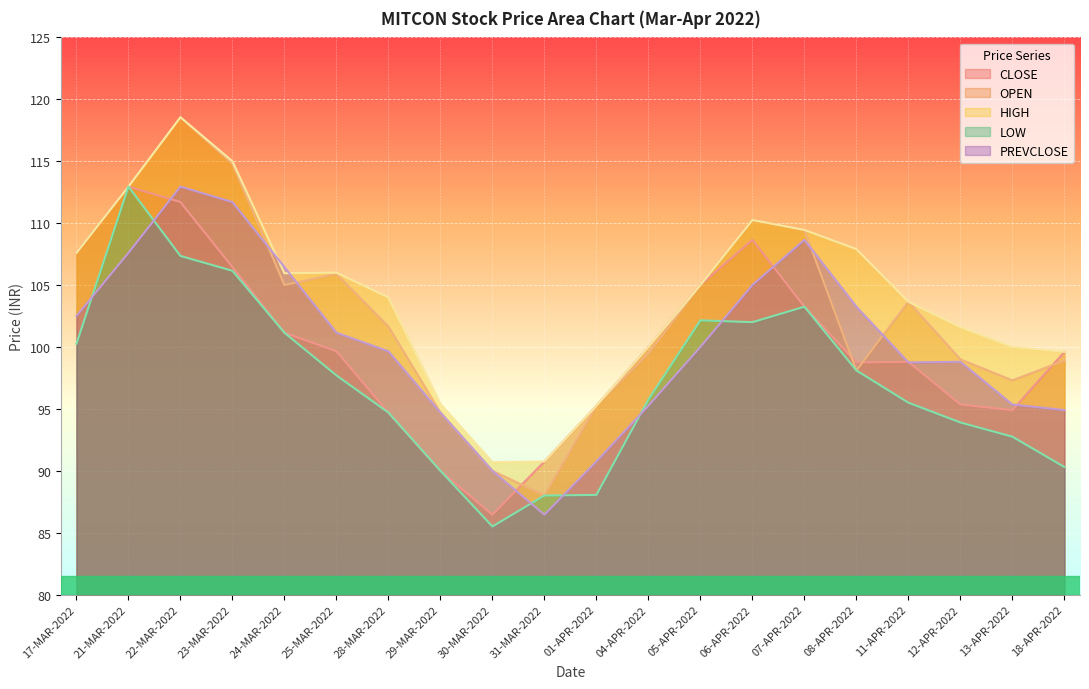

Reading left to right, list all the values displayed in this chart.

CLOSE: 17-MAR-2022=107.6	21-MAR-2022=113.0	22-MAR-2022=111.7	23-MAR-2022=106.5	24-MAR-2022=101.2	25-MAR-2022=99.7	28-MAR-2022=94.7	29-MAR-2022=90.0	30-MAR-2022=86.5	31-MAR-2022=90.8	01-APR-2022=95.2	04-APR-2022=100.0	05-APR-2022=105.0	06-APR-2022=108.7	07-APR-2022=103.2	08-APR-2022=98.8	11-APR-2022=98.8	12-APR-2022=95.3	13-APR-2022=94.9	18-APR-2022=99.6
OPEN: 17-MAR-2022=107.6	21-MAR-2022=113.0	22-MAR-2022=118.5	23-MAR-2022=114.8	24-MAR-2022=105.0	25-MAR-2022=105.9	28-MAR-2022=101.7	29-MAR-2022=94.7	30-MAR-2022=90.0	31-MAR-2022=88.0	01-APR-2022=95.2	04-APR-2022=99.5	05-APR-2022=105.0	06-APR-2022=110.2	07-APR-2022=109.5	08-APR-2022=98.1	11-APR-2022=103.7	12-APR-2022=99.0	13-APR-2022=97.3	18-APR-2022=98.9
HIGH: 17-MAR-2022=107.6	21-MAR-2022=113.0	22-MAR-2022=118.5	23-MAR-2022=115.0	24-MAR-2022=106.0	25-MAR-2022=106.0	28-MAR-2022=104.0	29-MAR-2022=95.4	30-MAR-2022=90.7	31-MAR-2022=90.8	01-APR-2022=95.2	04-APR-2022=100.0	05-APR-2022=105.0	06-APR-2022=110.2	07-APR-2022=109.5	08-APR-2022=107.9	11-APR-2022=103.7	12-APR-2022=101.6	13-APR-2022=100.0	18-APR-2022=99.6
LOW: 17-MAR-2022=100.2	21-MAR-2022=113.0	22-MAR-2022=107.3	23-MAR-2022=106.2	24-MAR-2022=101.2	25-MAR-2022=97.7	28-MAR-2022=94.7	29-MAR-2022=90.0	30-MAR-2022=85.5	31-MAR-2022=88.0	01-APR-2022=88.0	04-APR-2022=95.8	05-APR-2022=102.2	06-APR-2022=102.0	07-APR-2022=103.2	08-APR-2022=98.1	11-APR-2022=95.5	12-APR-2022=93.9	13-APR-2022=92.8	18-APR-2022=90.3
PREVCLOSE: 17-MAR-2022=102.5	21-MAR-2022=107.6	22-MAR-2022=113.0	23-MAR-2022=111.7	24-MAR-2022=106.5	25-MAR-2022=101.2	28-MAR-2022=99.7	29-MAR-2022=94.7	30-MAR-2022=90.0	31-MAR-2022=86.5	01-APR-2022=90.8	04-APR-2022=95.2	05-APR-2022=100.0	06-APR-2022=105.0	07-APR-2022=108.7	08-APR-2022=103.2	11-APR-2022=98.8	12-APR-2022=98.8	13-APR-2022=95.3	18-APR-2022=94.9